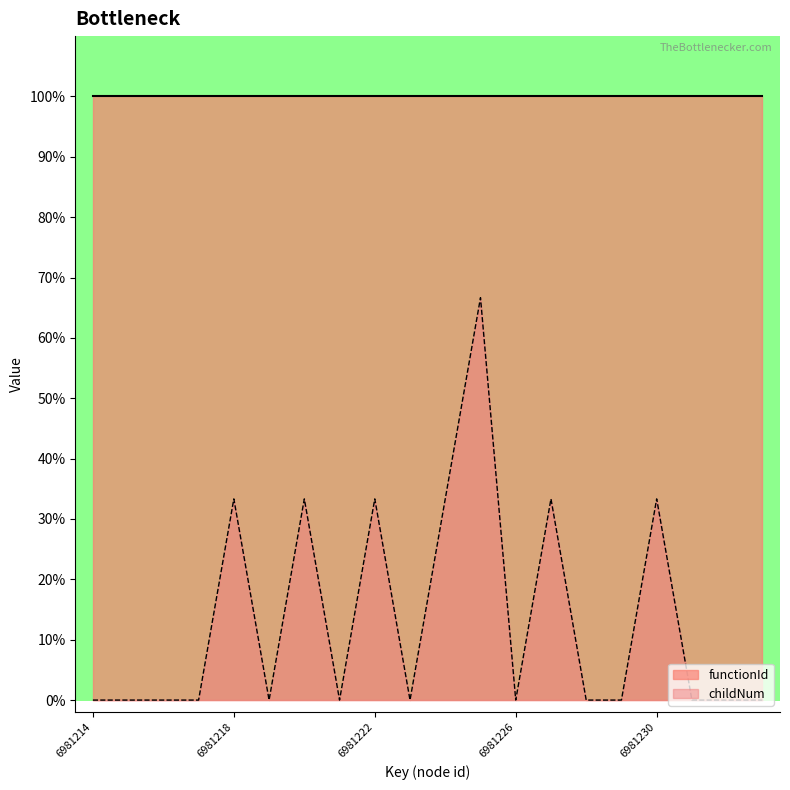

Approximately how many times larger is the value at 6981222 compared to 6981218?

1.0